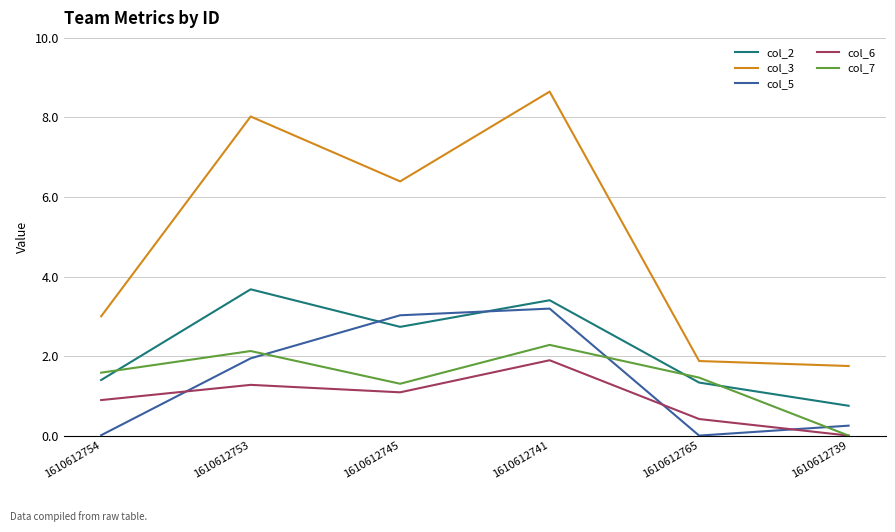

At which category does col_2 reach its first local valley?

1610612745